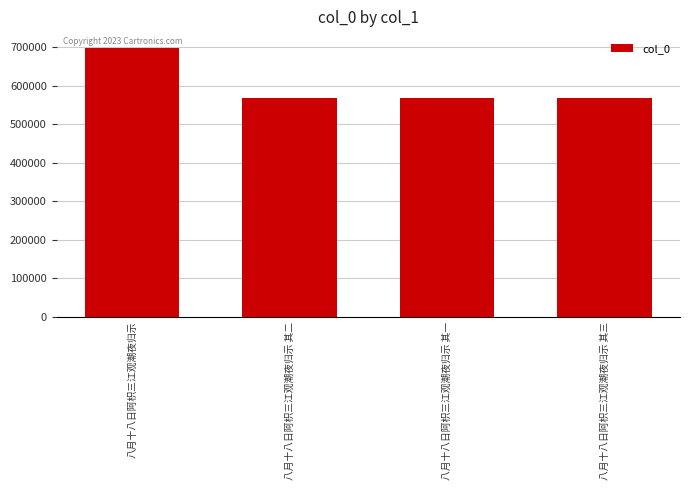

Is it true that the value at 八月十八日阿枳三江观潮夜归示 其二 is 863695?

False